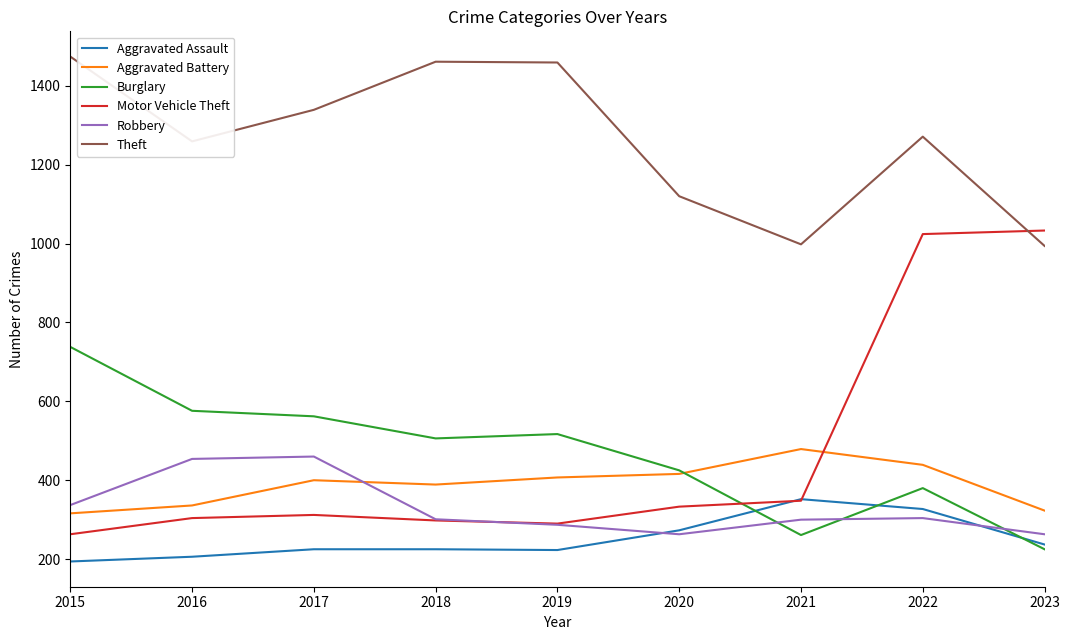

At which category does the chart reach its peak across all series?

2015